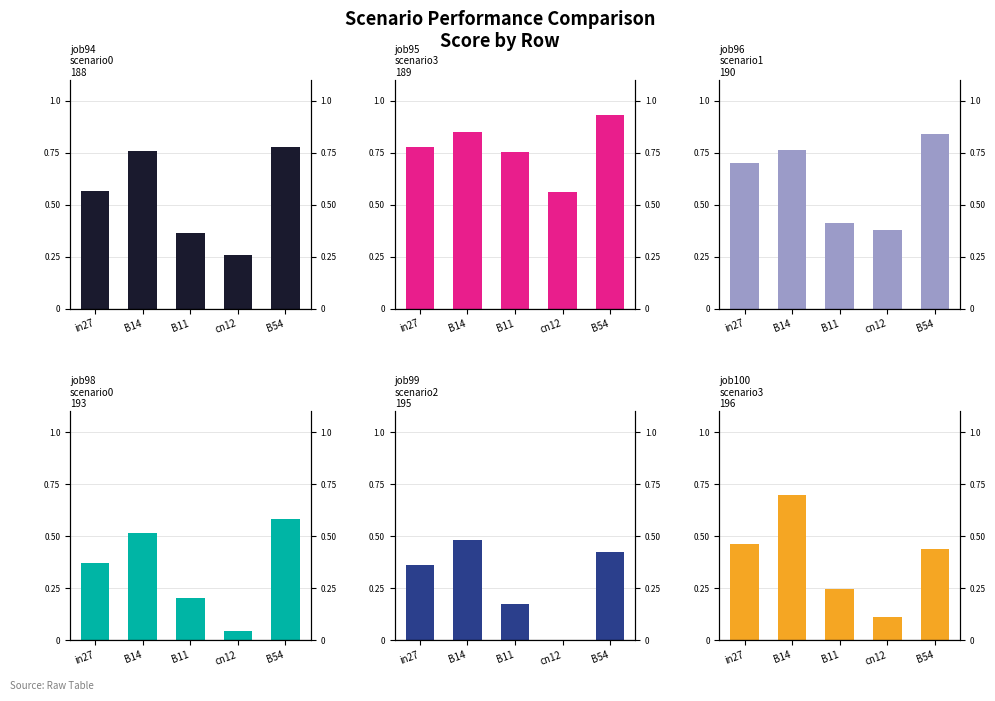

What position from the right is B54?

1